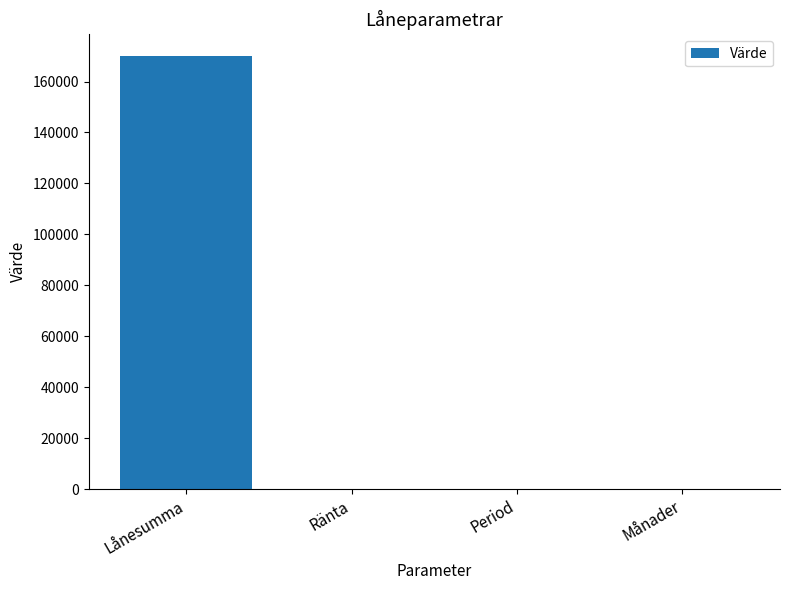

What is the sum of all values?

170065.1